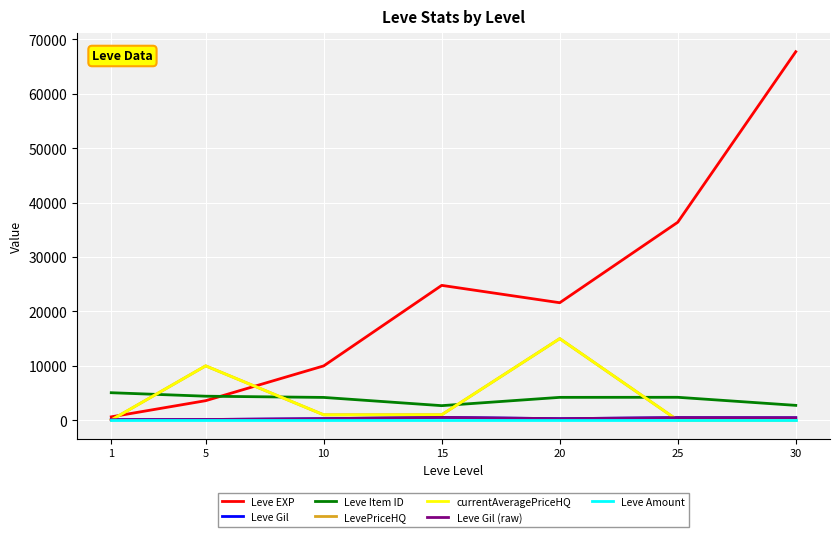

Is this an area chart (filled region under the line)?

No